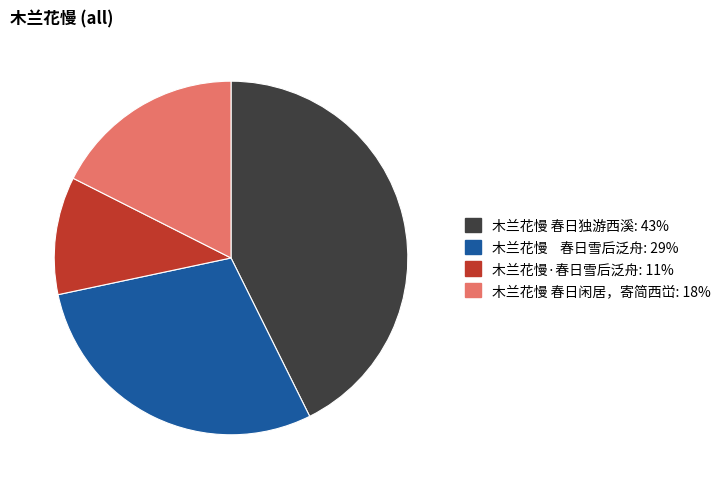

What is the smallest slice in the pie chart?

木兰花慢·春日雪后泛舟